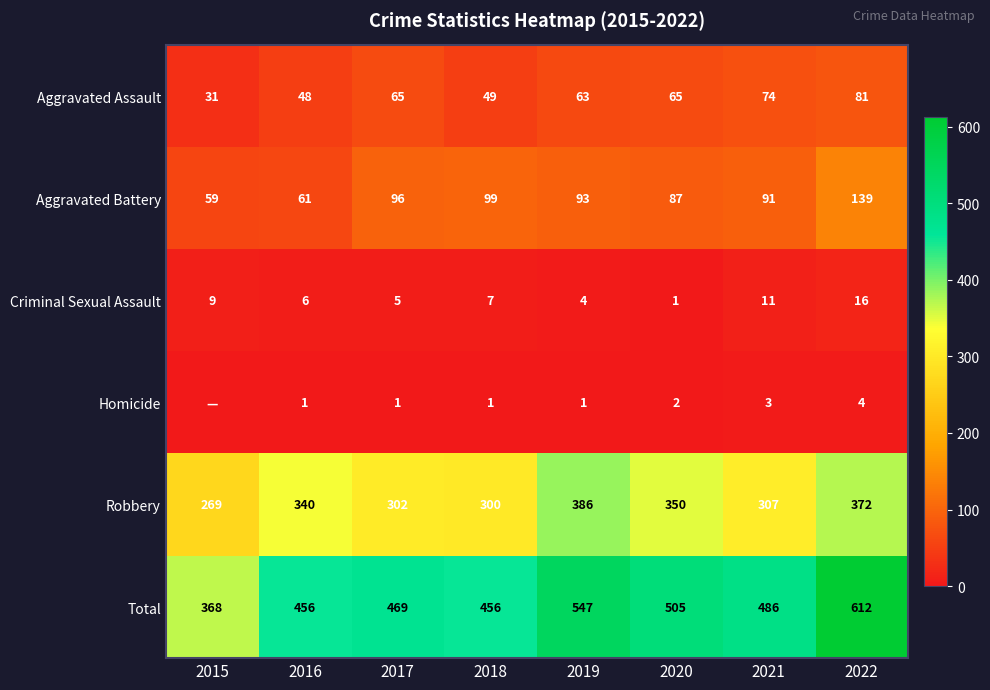

The value of Robbery at 2022 is 372. True or false?

True